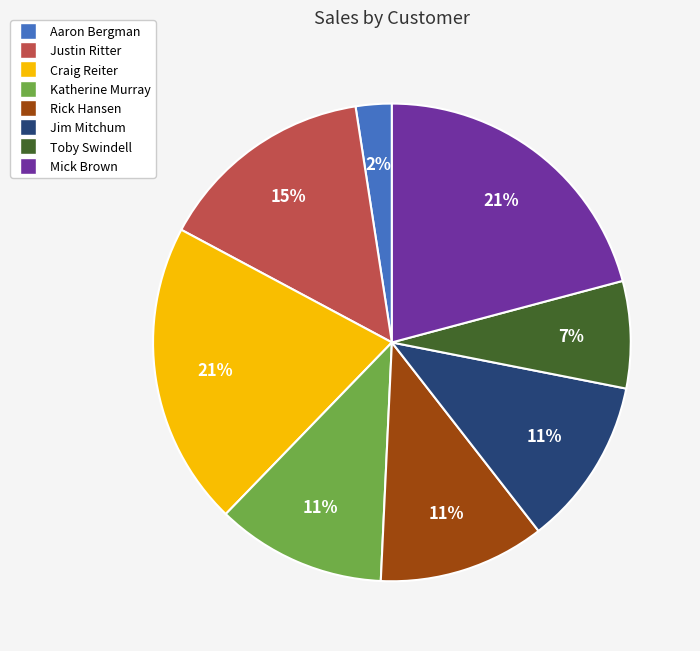

Which category has the smallest portion of the pie?

Aaron Bergman